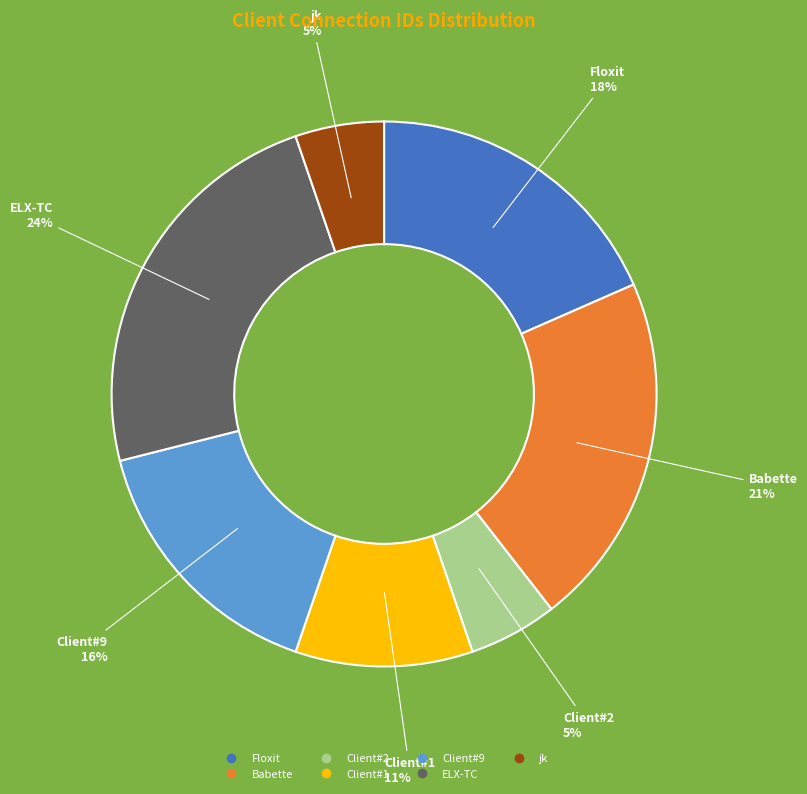

What is the largest slice in the pie chart?

ELX-TC